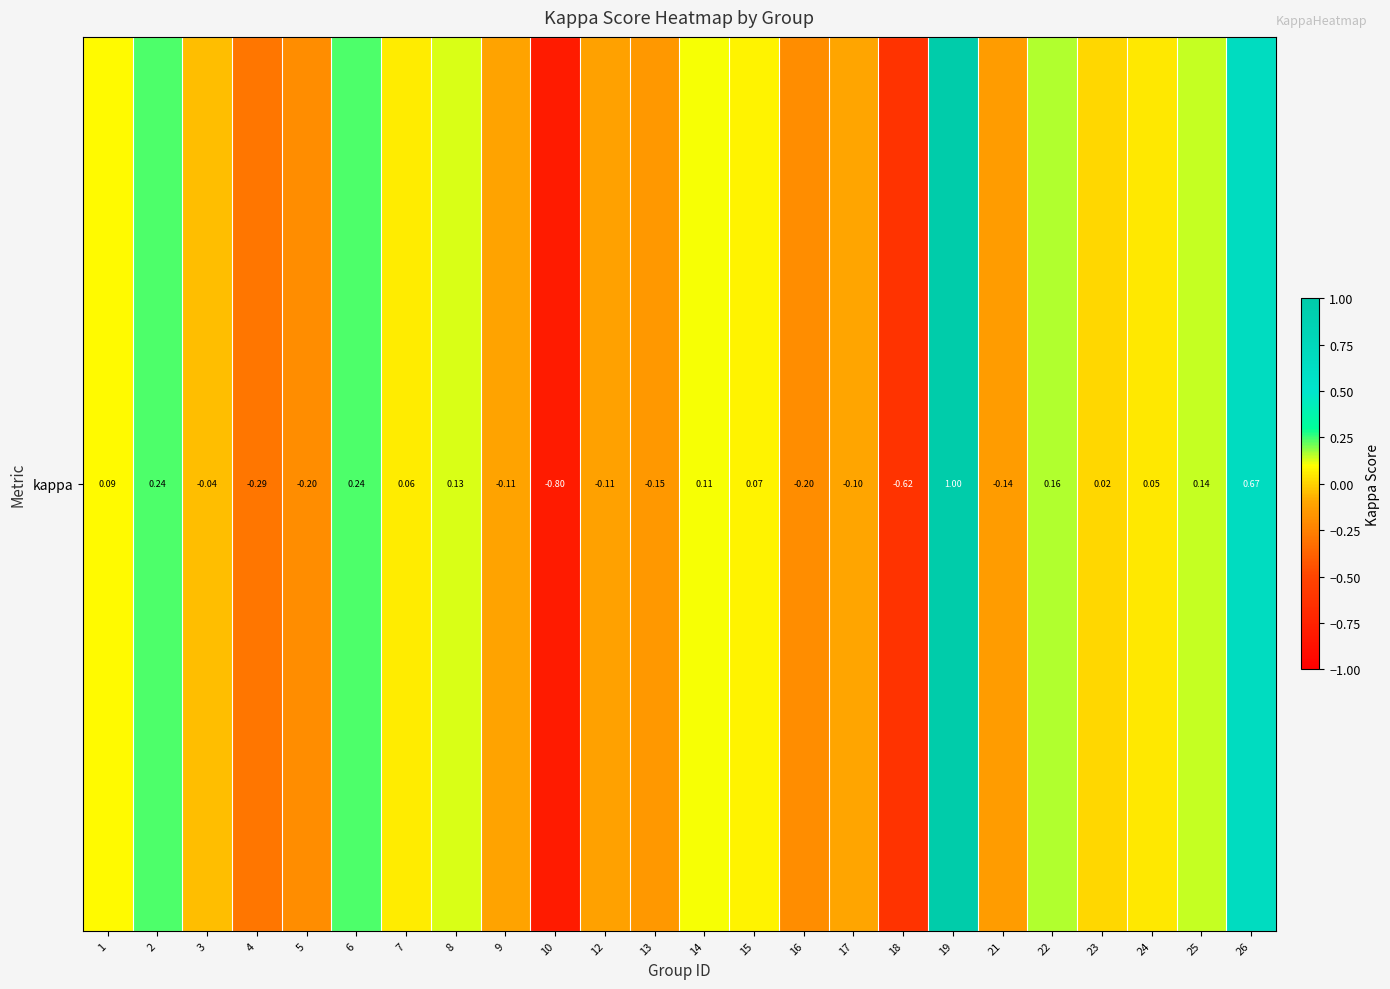

Reading right to left, list all the values displayed in this chart.

26=0.7	25=0.1	24=0.1	23=0.0	22=0.2	21=-0.1	19=1.0	18=-0.6	17=-0.1	16=-0.2	15=0.1	14=0.1	13=-0.2	12=-0.1	10=-0.8	9=-0.1	8=0.1	7=0.1	6=0.2	5=-0.2	4=-0.3	3=-0.0	2=0.2	1=0.1